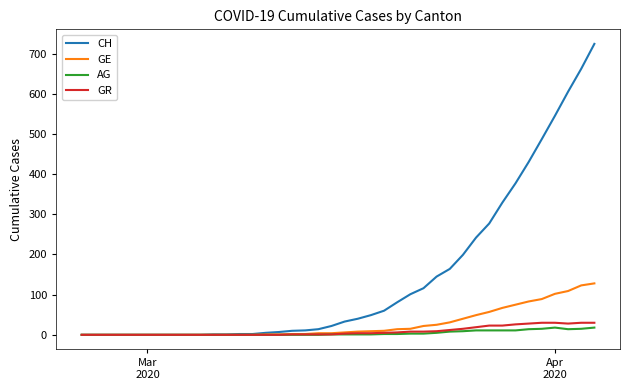

What is the maximum value for AG?

18